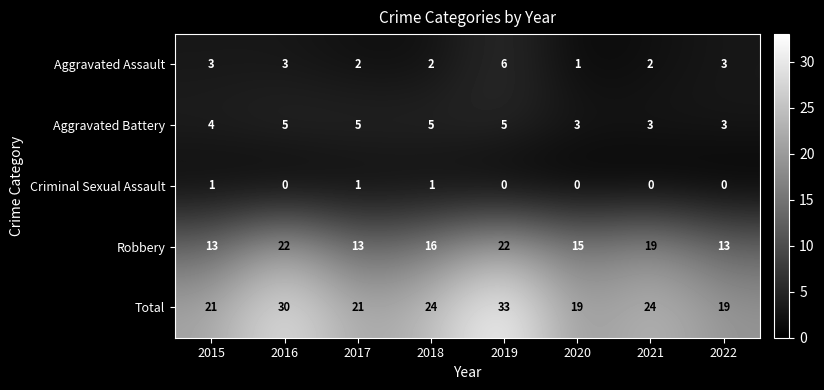

What is the maximum value shown in the chart?

33